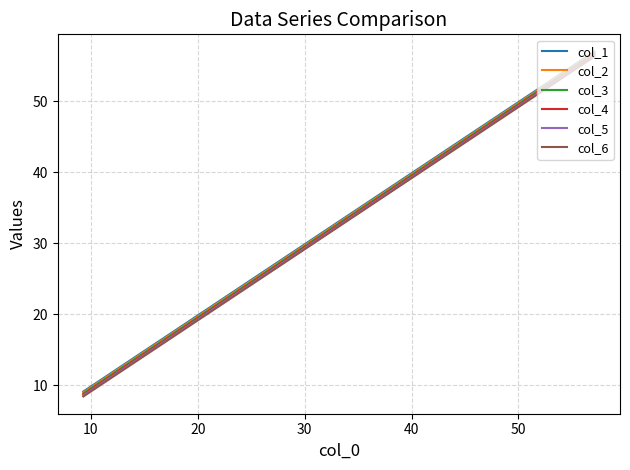

True or false: col_1 and col_6 intersect in this chart.

False